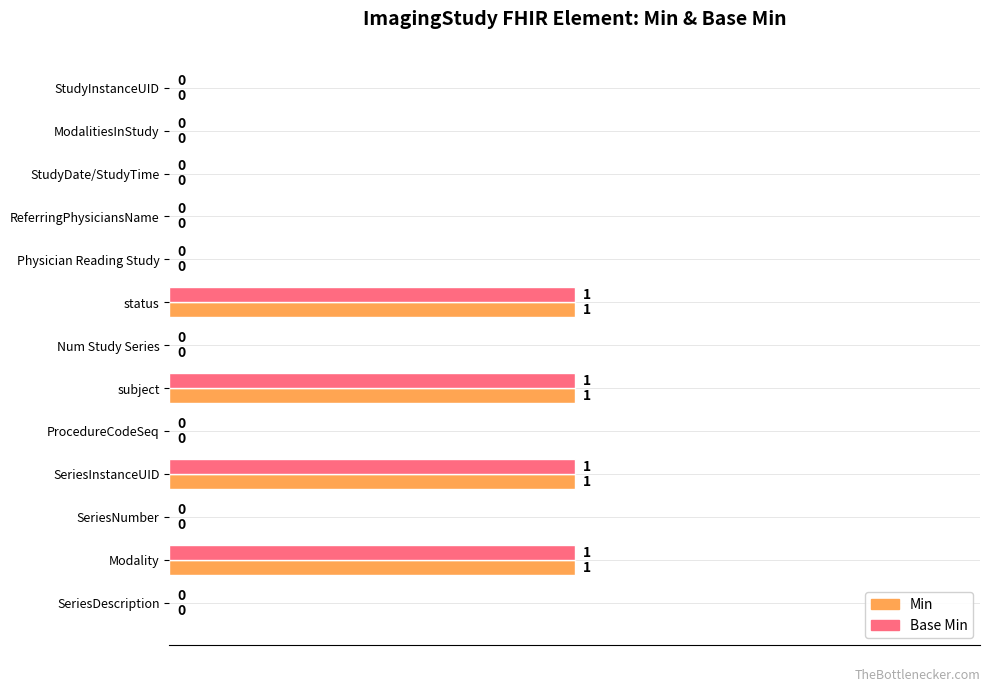

Is the value of Base Min at subject greater than the value of Min at ModalitiesInStudy?

Yes